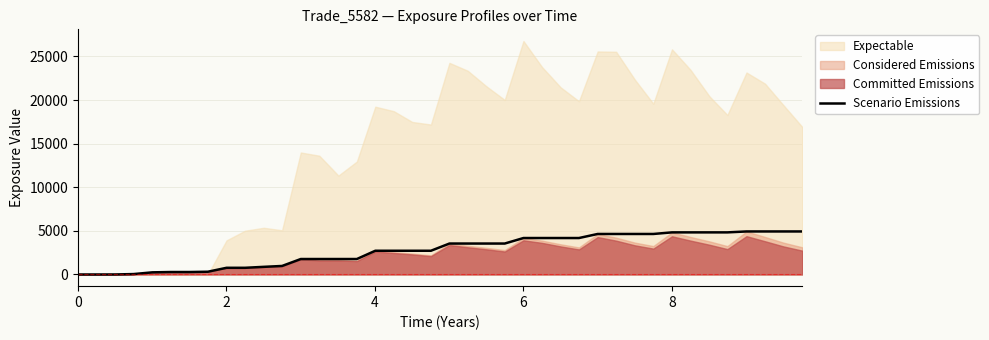

What is the highest value of the Scenario Emissions series?

4933.6